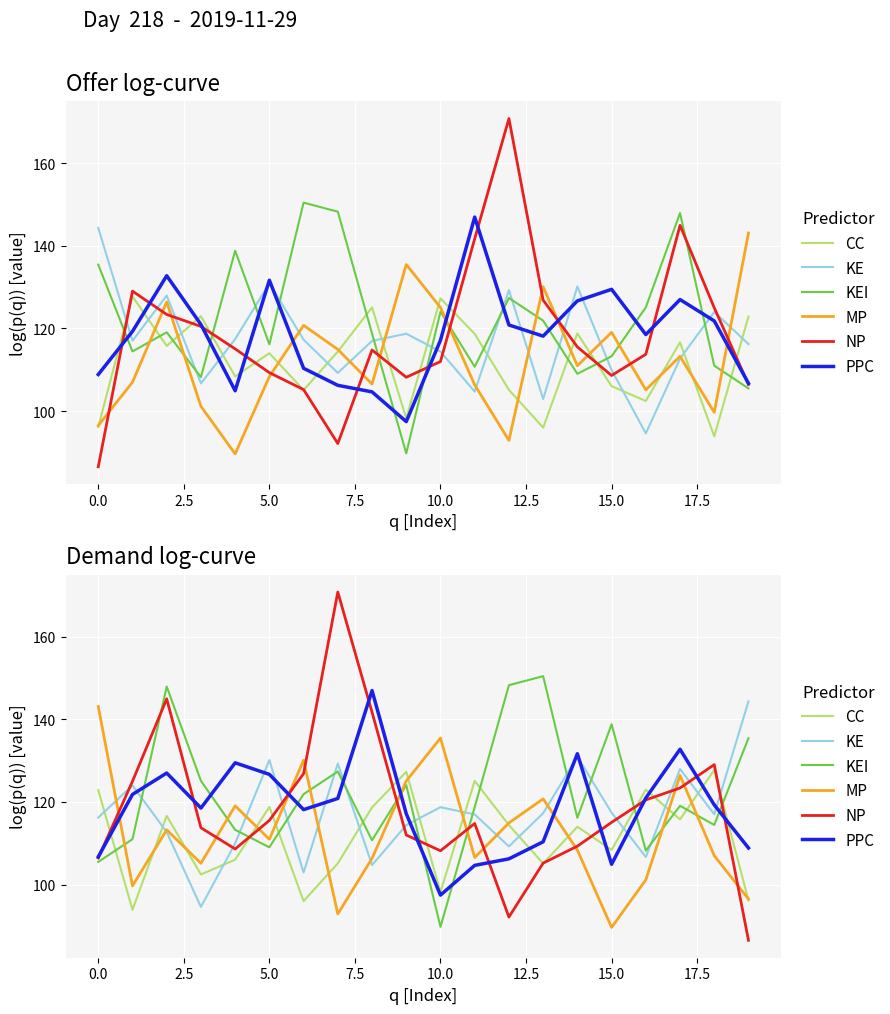

Count the number of categories in the chart.

20